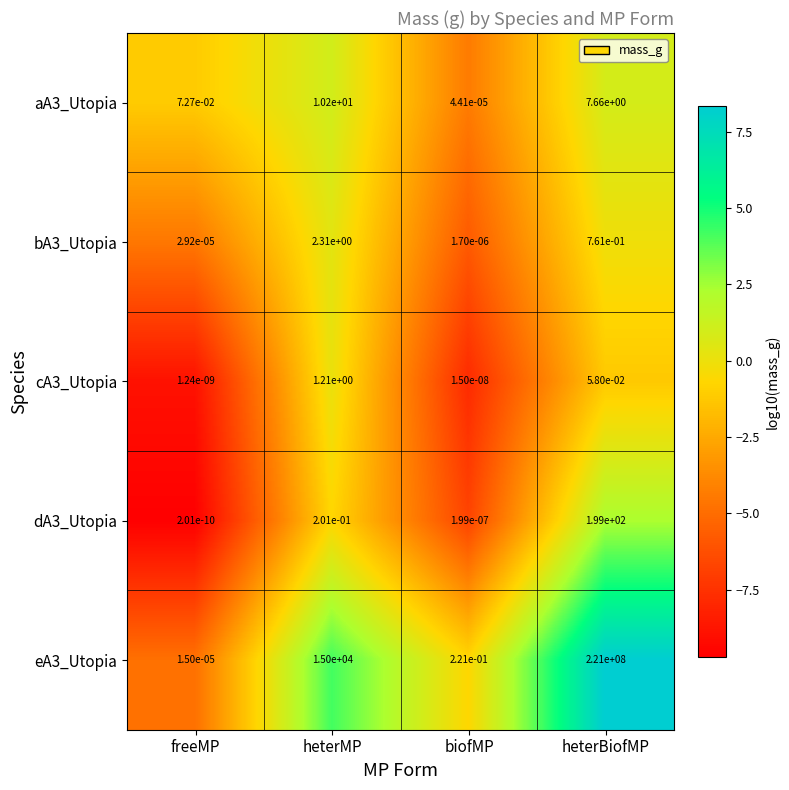

Which category has the highest value across all series?

heterBiofMP